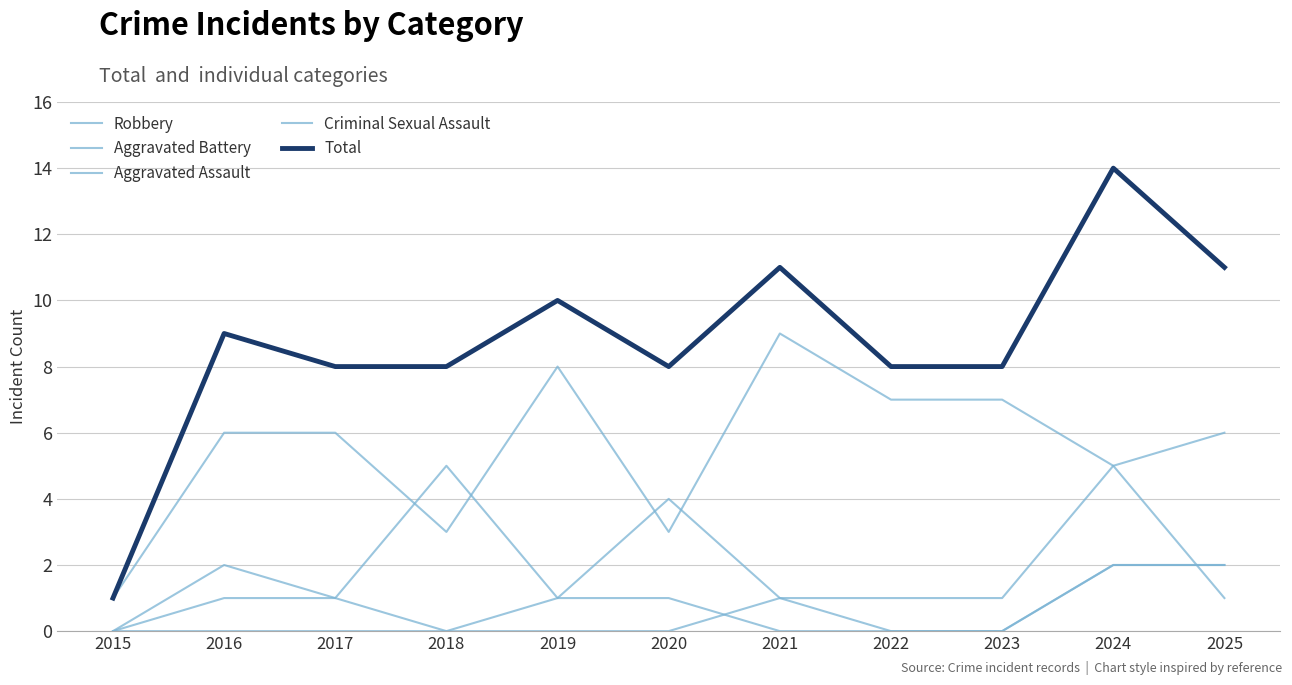

Which category has the highest value in the Robbery series?

2021